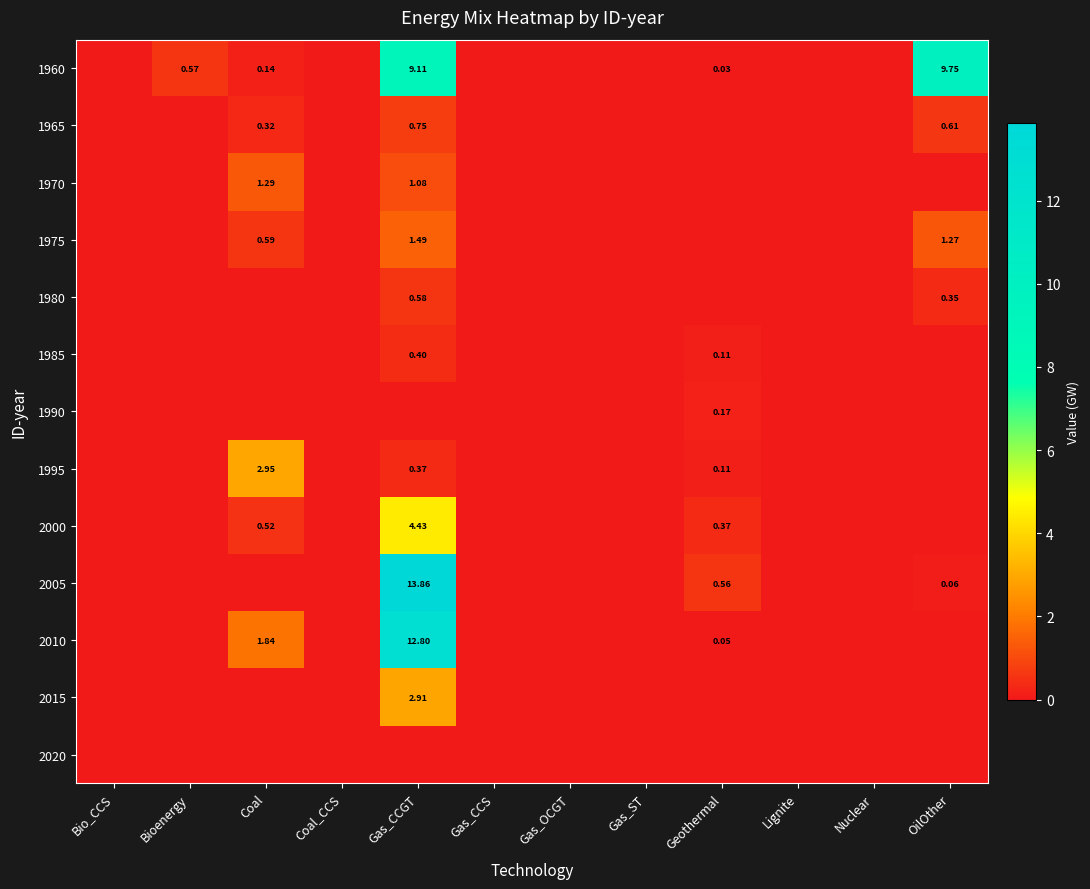

Is the value of 2000 at Coal greater than the value of 1985 at Geothermal?

Yes